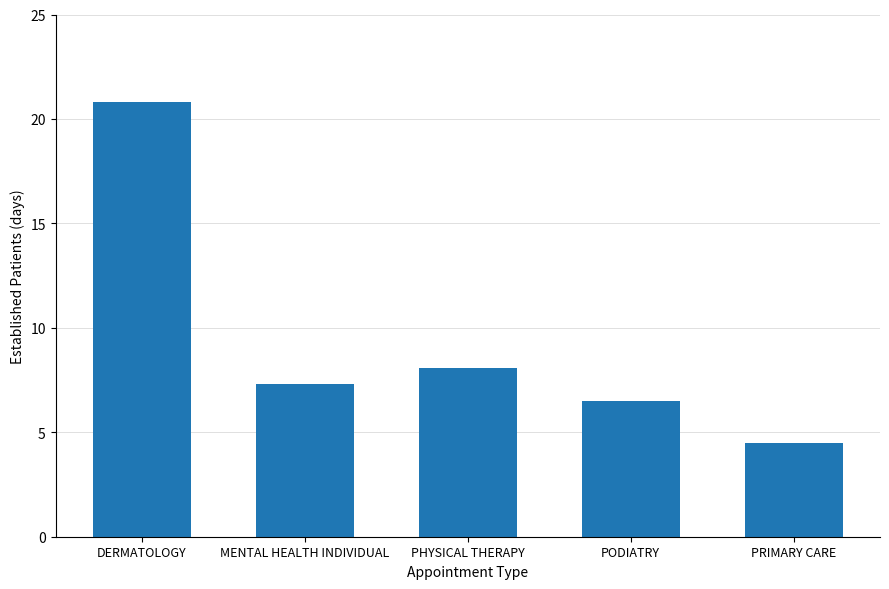

List the labels in order of value, smallest first.

PRIMARY CARE, PODIATRY, MENTAL HEALTH INDIVIDUAL, PHYSICAL THERAPY, DERMATOLOGY